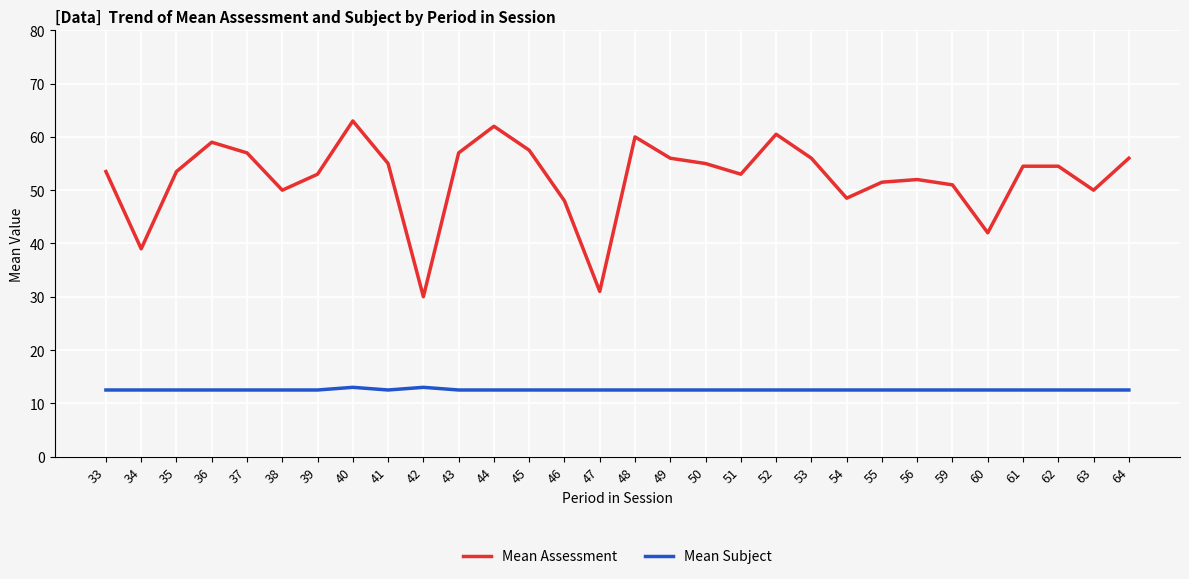

Which category has the highest value across all series?

40